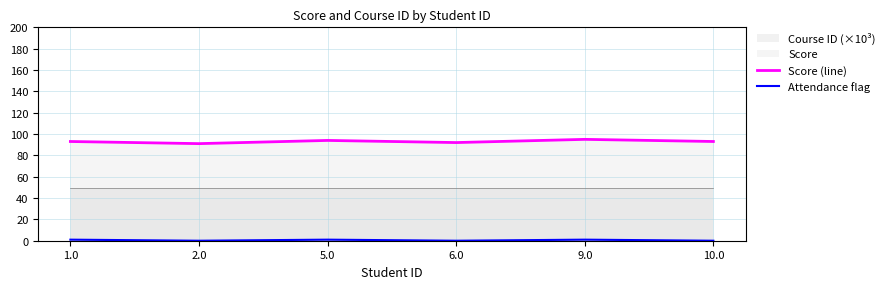

How many Attendance flag values are between 0 and 1?

6